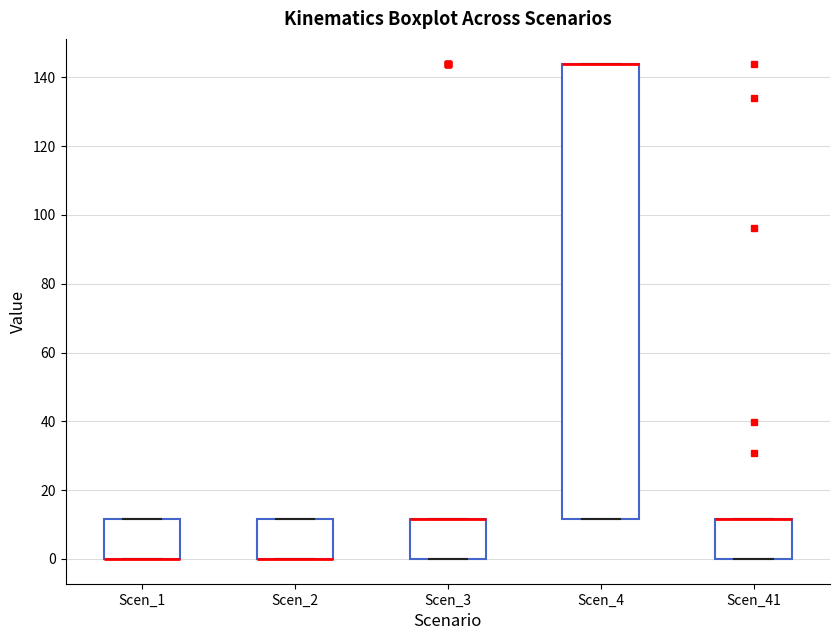

Reading left to right, transcribe this box plot: for each box, give where its median line is, the range the box spans, and where its two whiskers end, as read against the y-axis. The values are not printed on the chart, so give them approximately, as read against the axis.

Scen_1: median 0 (drawn on the box's lower edge), box 0 to 12, whiskers 0 to 12
Scen_2: median 0 (drawn on the box's lower edge), box 0 to 12, whiskers 0 to 12
Scen_3: median 12 (drawn on the box's upper edge), box 0 to 12, whiskers 0 to 12
Scen_4: median 144 (drawn on the box's upper edge), box 12 to 144, whiskers 12 to 144
Scen_41: median 12 (drawn on the box's upper edge), box 0 to 12, whiskers 0 to 12